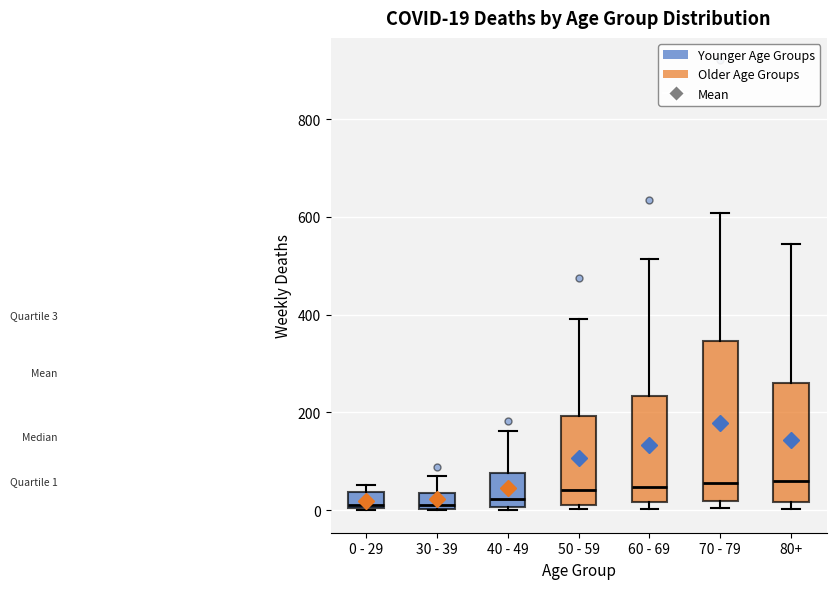

Which box is the tallest, from its lower edge to its upper edge?

70 - 79